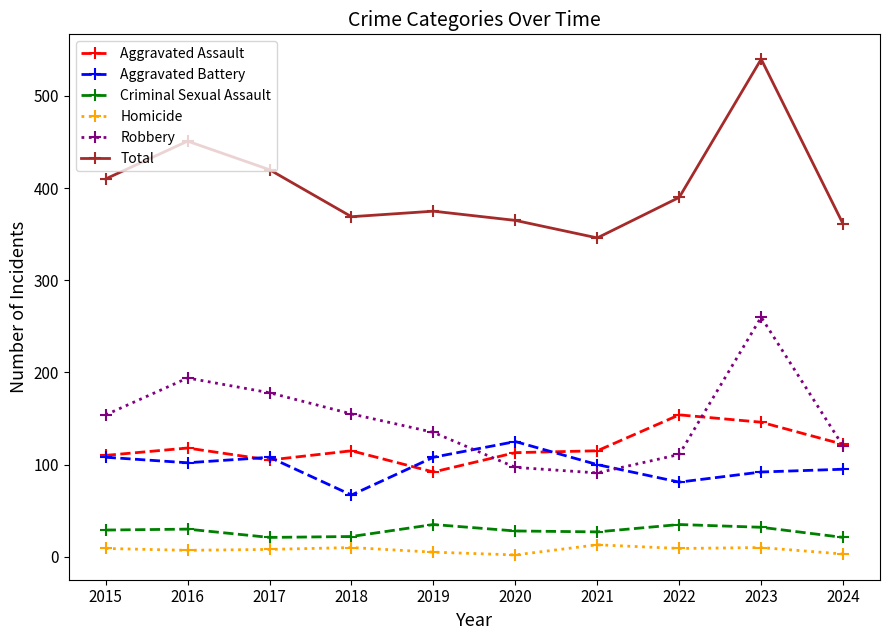

The value of Criminal Sexual Assault at 2019 is 35. True or false?

True